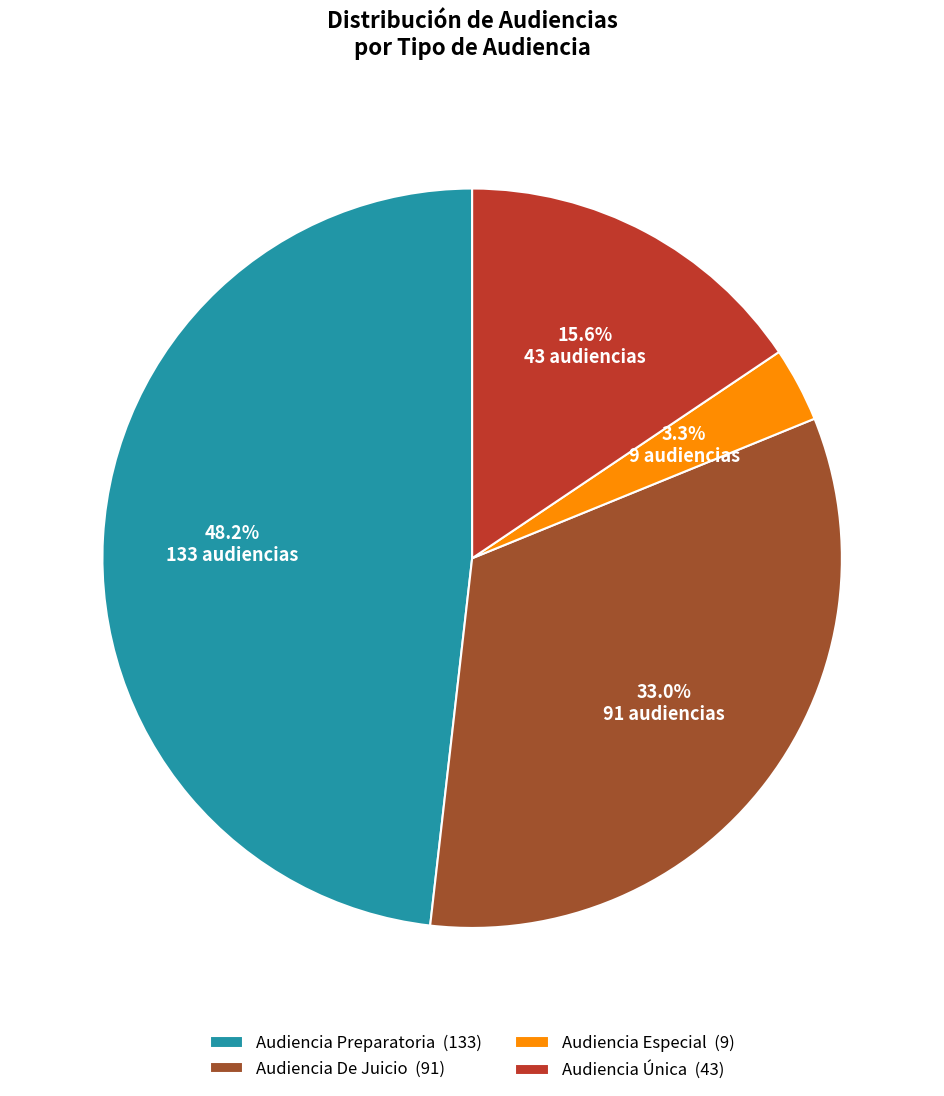

Does Audiencia Especial account for over 50% of the chart?

No